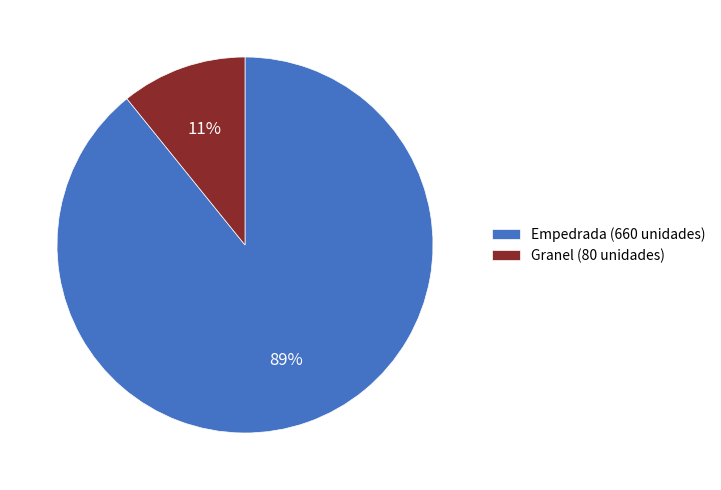

To the nearest percent, what percentage of the pie is Empedrada (660 unidades)?

89%